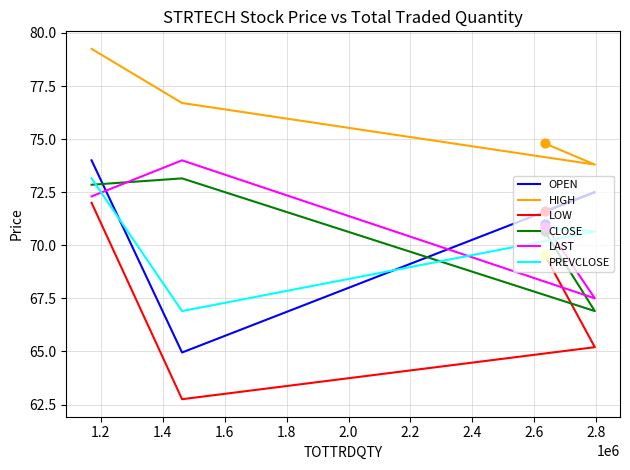

What are all the series names shown in the legend?

OPEN, HIGH, LOW, CLOSE, LAST, PREVCLOSE